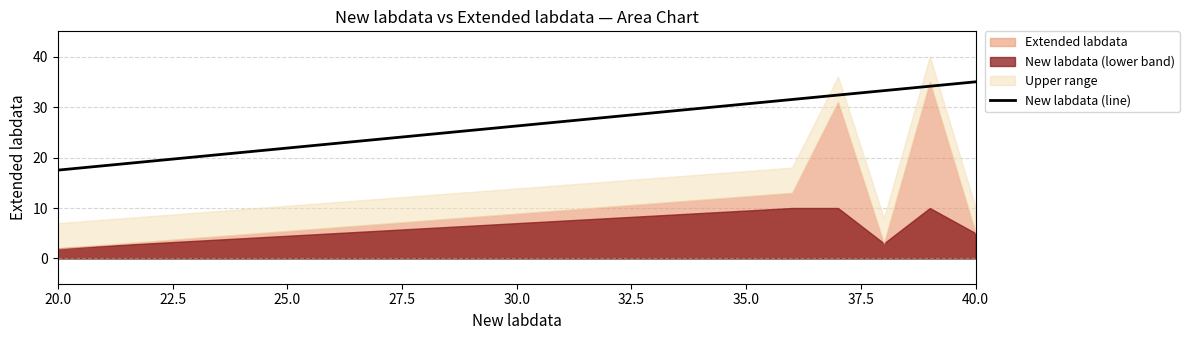

What is the maximum value for New labdata (line)?

35.0